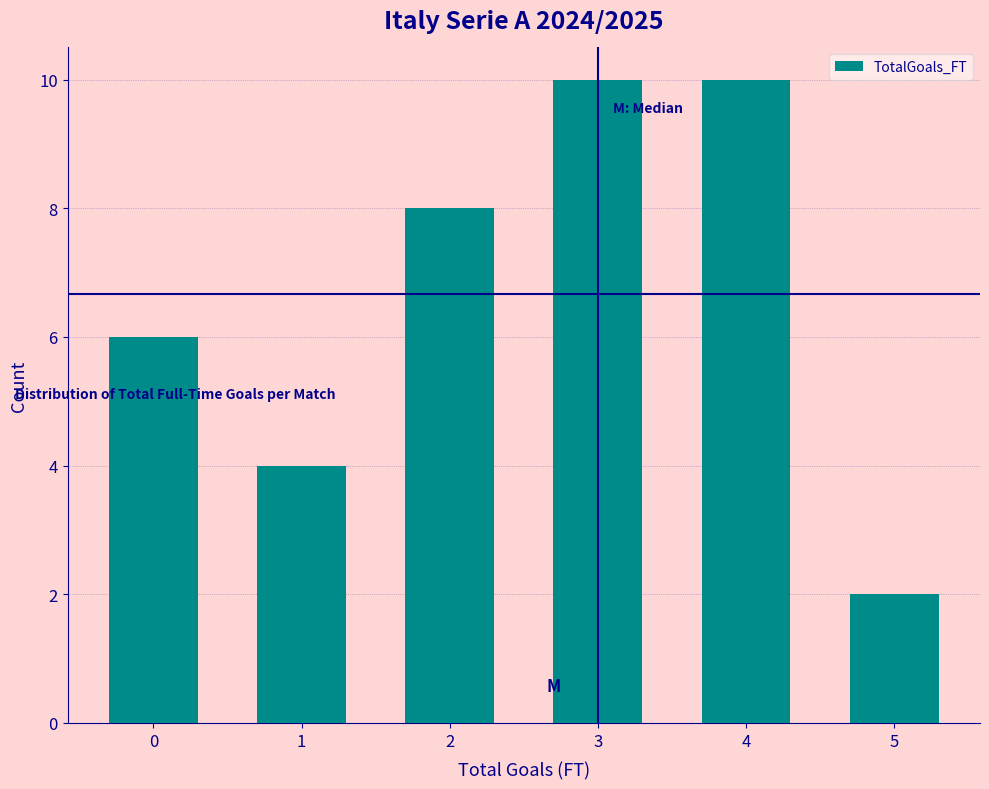

How tall is the bar that spans 4.5 to 5.5 on the x-axis? The values are not printed on the chart, so give them approximately, as read against the axis.

2